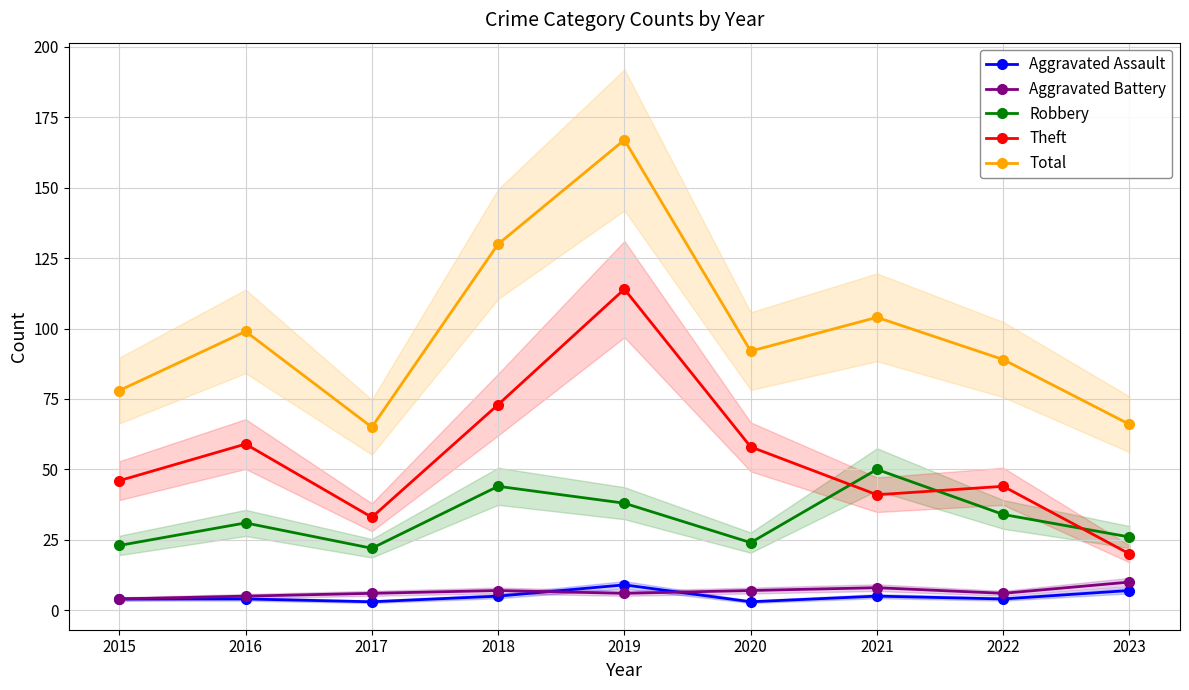

Which category has the lowest value in the Robbery series?

2017